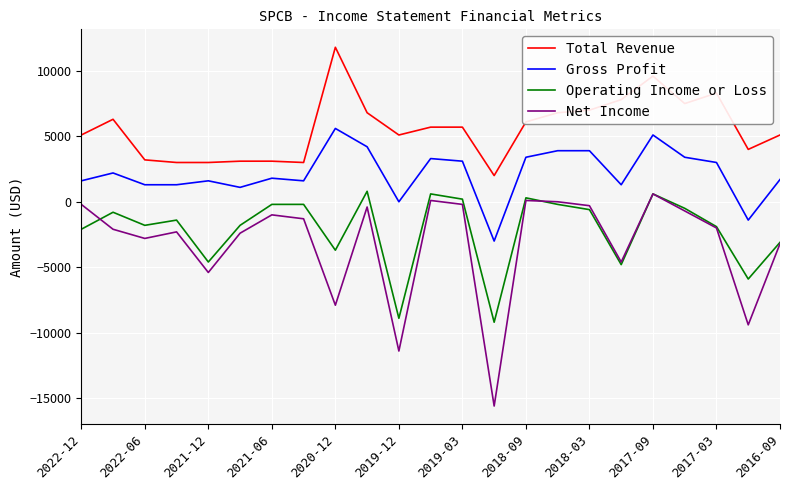

What is the smallest value displayed?

-15600